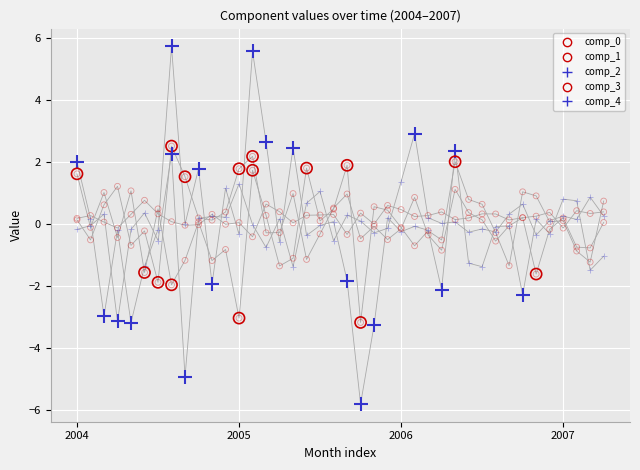

What are all the series names shown in the legend?

comp_0, comp_1, comp_2, comp_3, comp_4